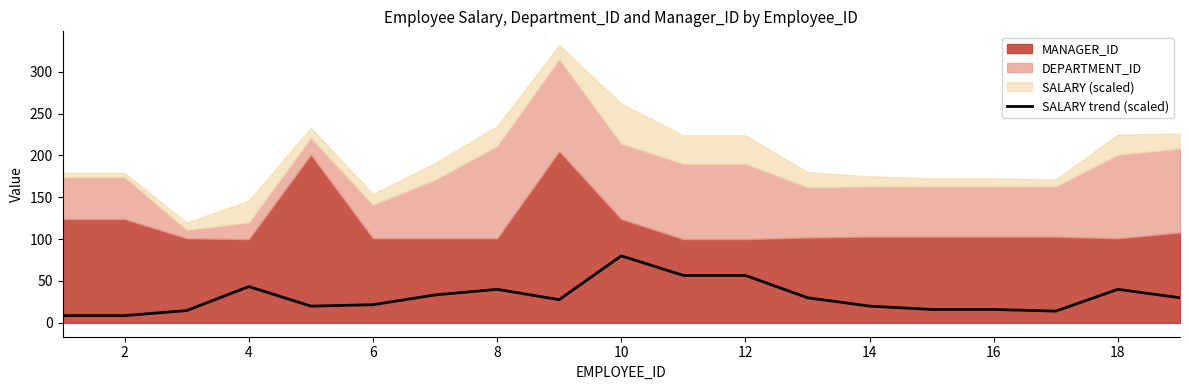

Reading left to right, list all the values displayed in this chart.

8.7	8.7	14.7	43.3	20.0	21.7	33.3	40.0	27.7	80.0	56.7	56.7	30.0	20.0	16.0	16.0	14.0	40.0	30.0